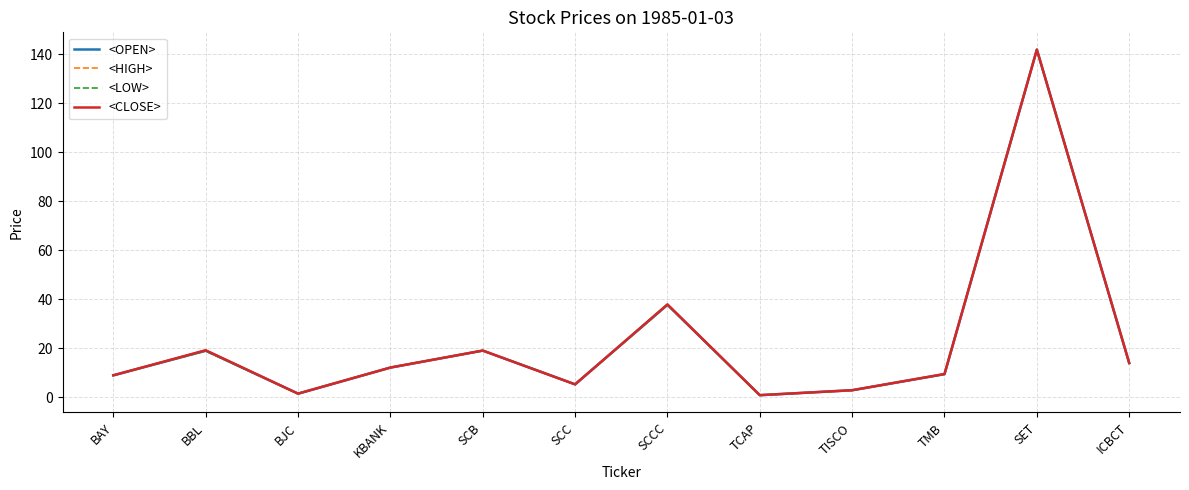

How many values in the <CLOSE> series exceed 12?

6